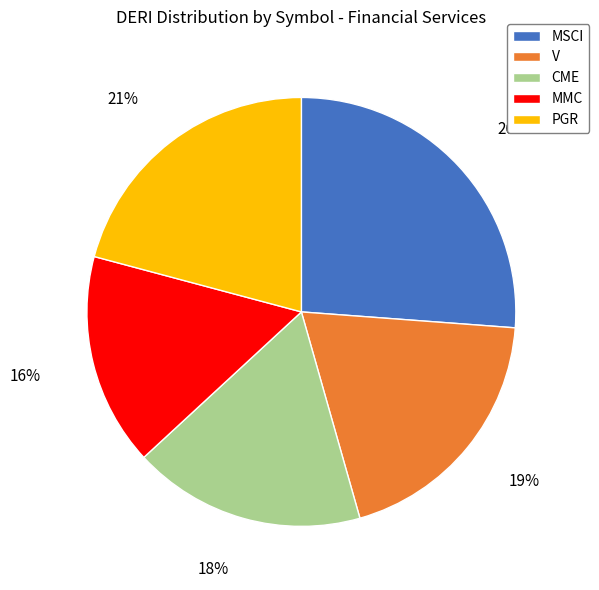

What percentage is the MMC slice, to the nearest percent?

16%